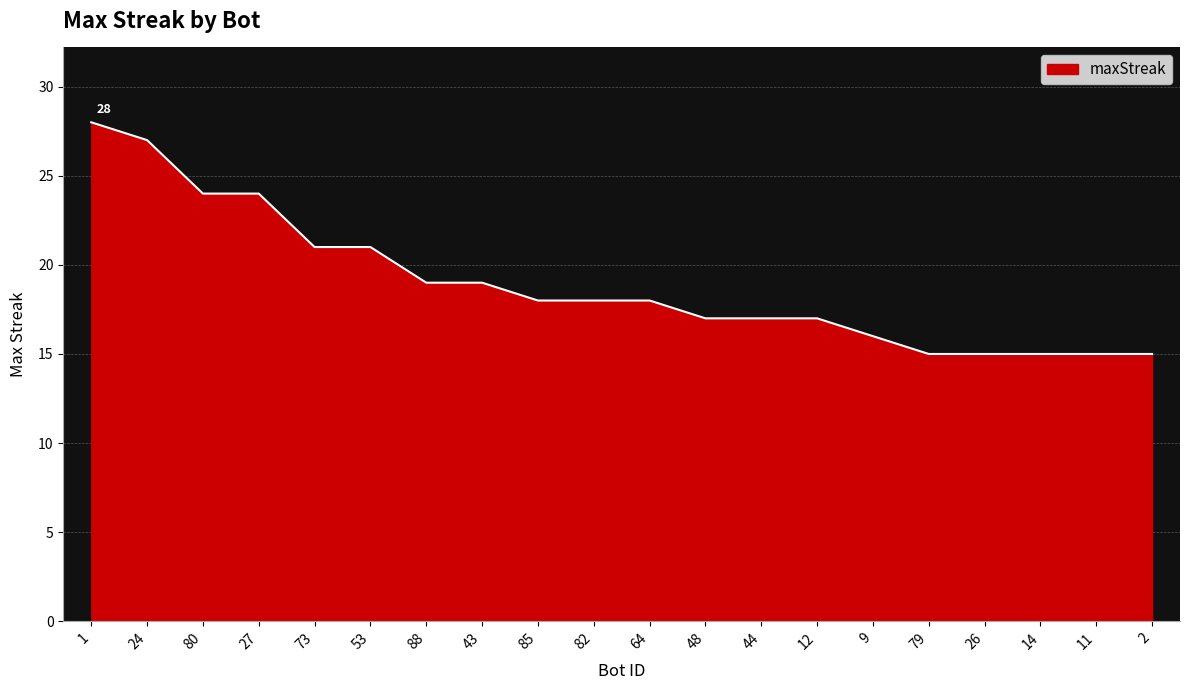

Which has a higher value, 53 or 9?

53